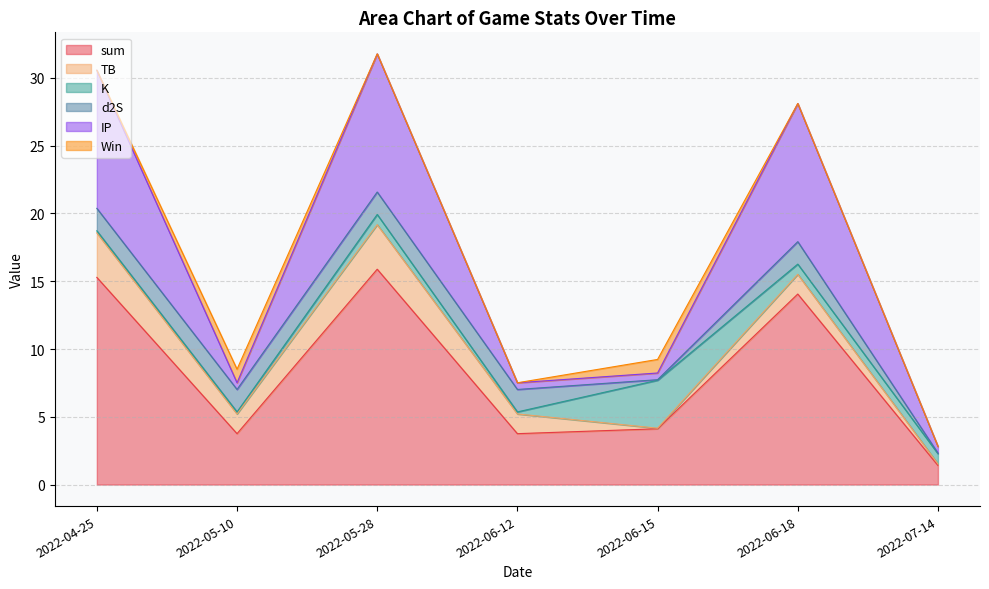

After their last crossing, which series has the higher values: IP or TB?

IP